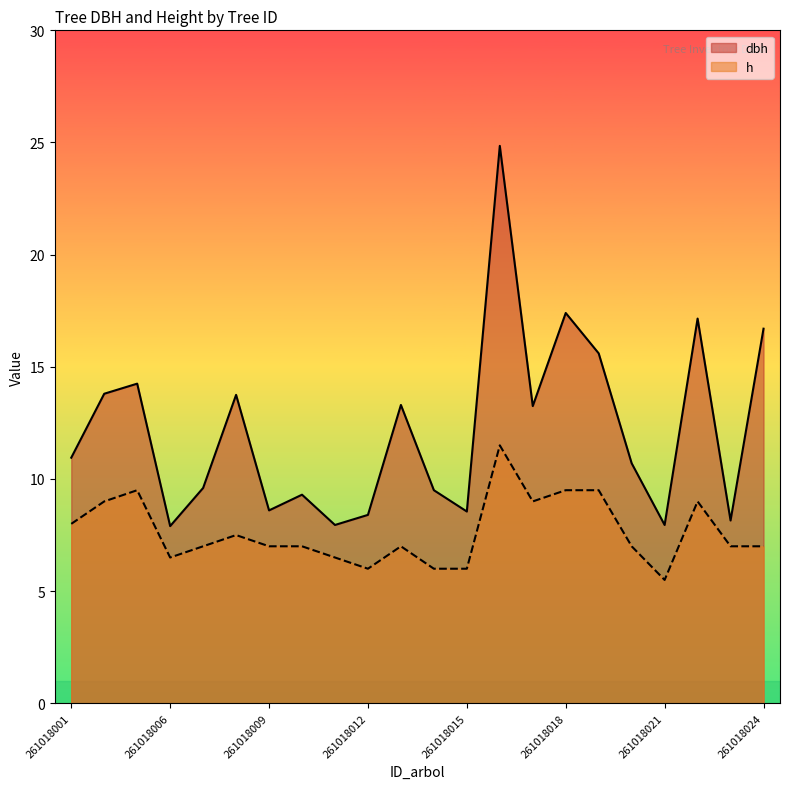

At which label does dbh reach its minimum?

261018006